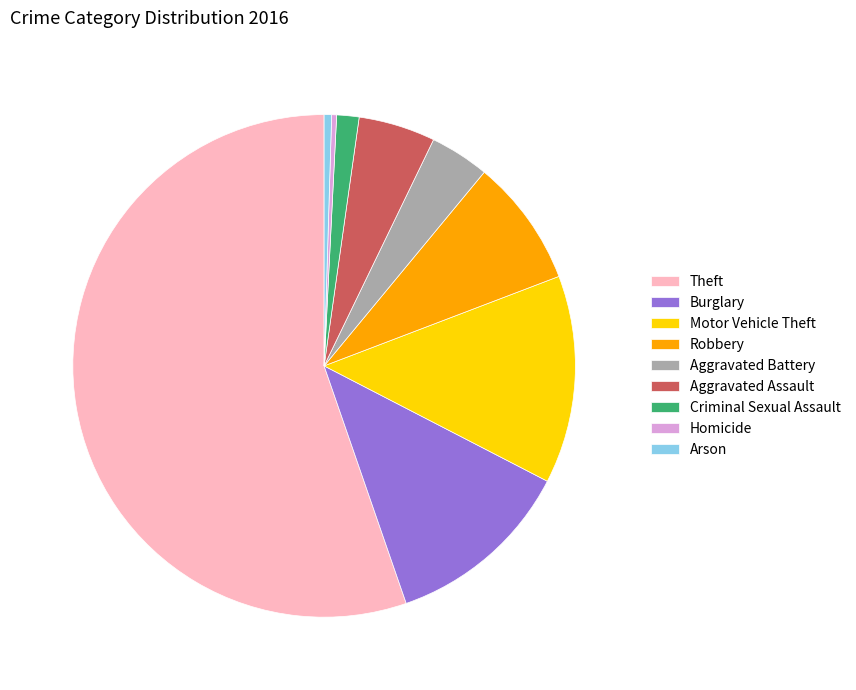

Count the number of slices in the pie.

9